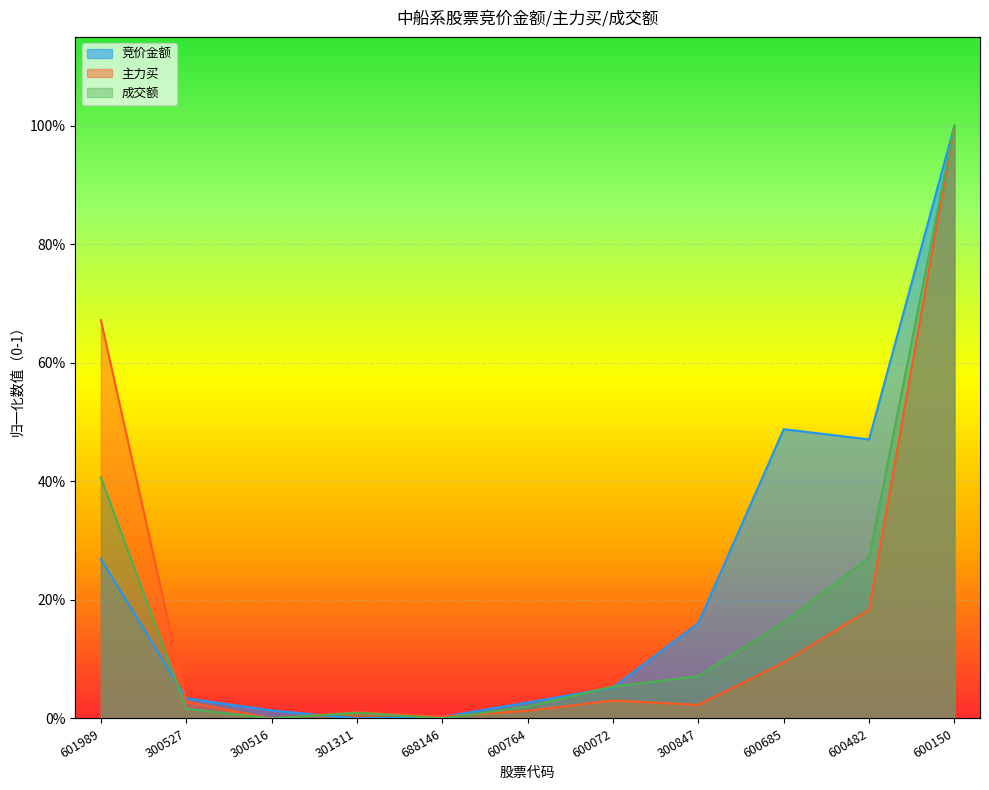

Does the chart display data point markers on the line(s)?

No